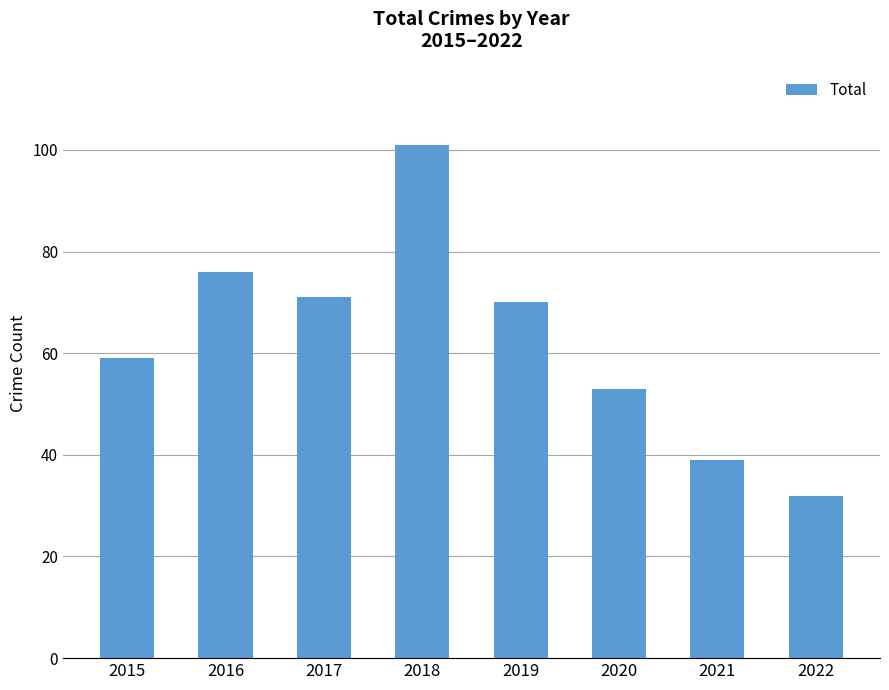

Which category has the highest value across all series?

2018